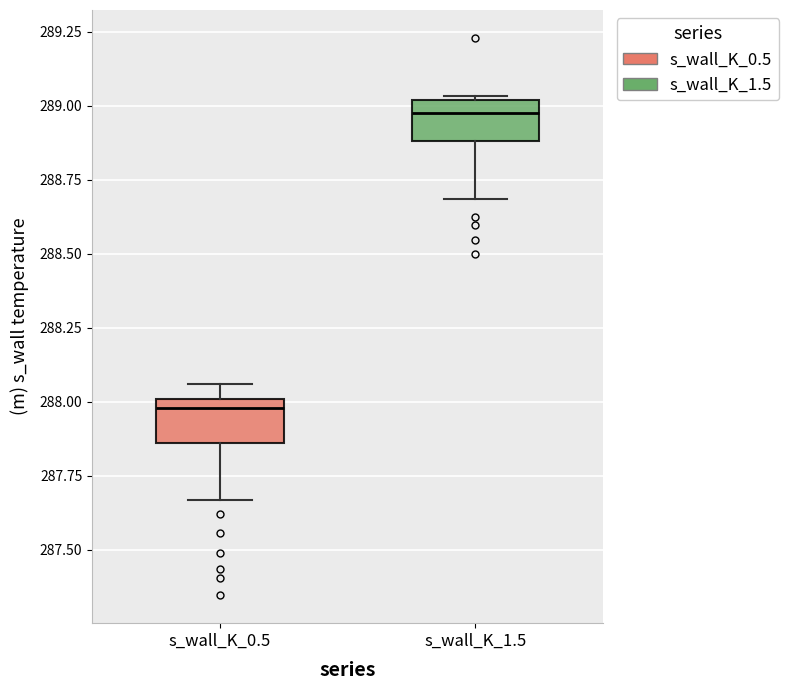

Reading left to right, read every box against the y-axis: the position of its median line, the range the box covers, and the ends of its whiskers. The values are not printed on the chart, so give them approximately, as read against the axis.

s_wall_K_0.5: median 288.00 (just below the box's upper edge), box 287.85 to 288.00, whiskers 287.65 to 288.05
s_wall_K_1.5: median 289.00 (just below the box's upper edge), box 288.90 to 289.00, whiskers 288.70 to 289.05